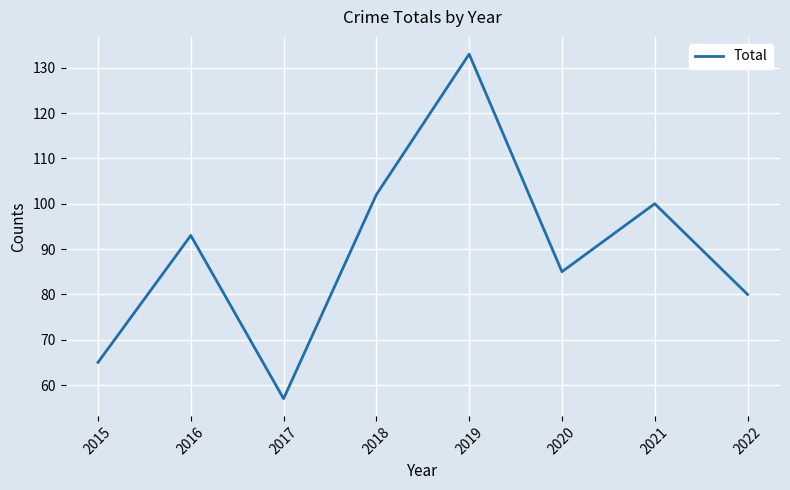

What is the smallest value displayed?

57